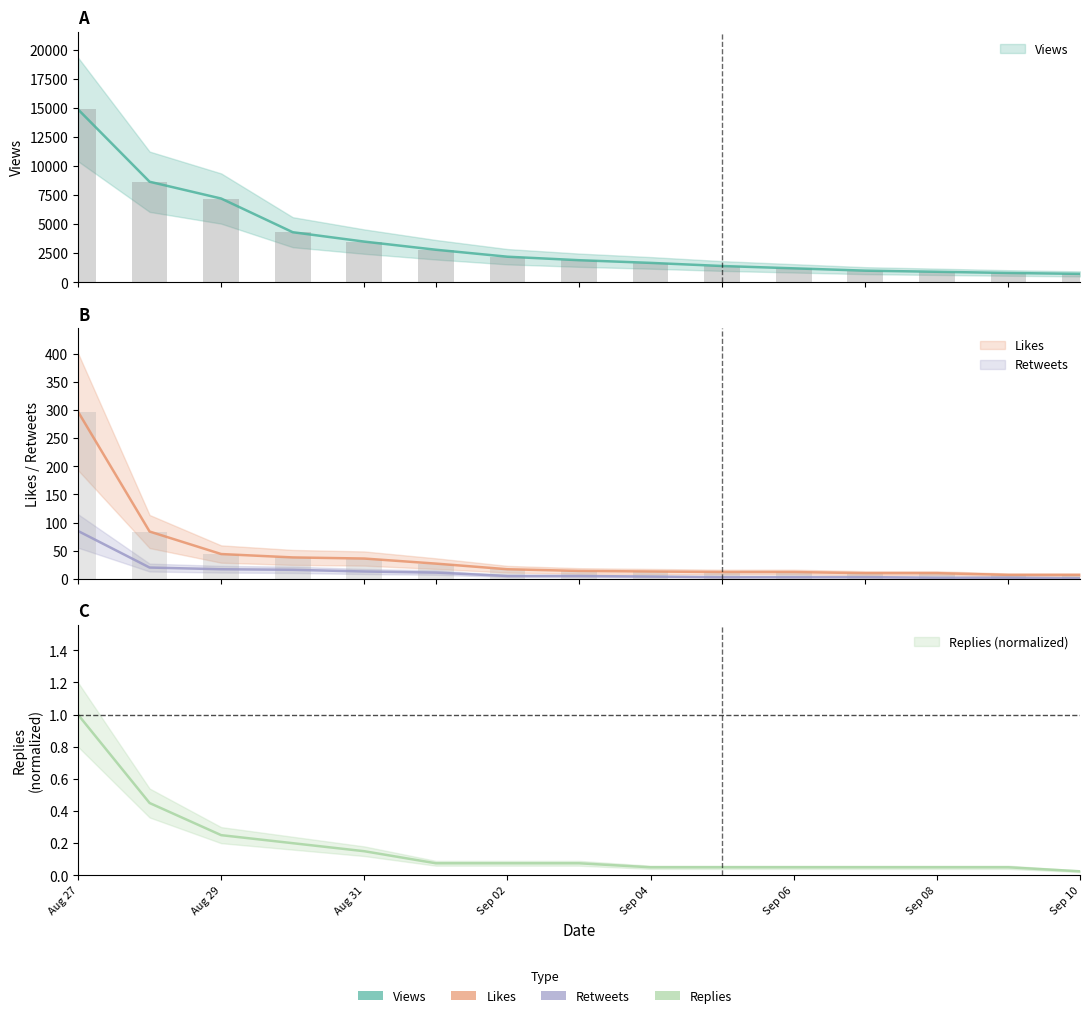

Rank the series by their maximum value, from highest to lowest.

Views, Likes, Retweets, Replies